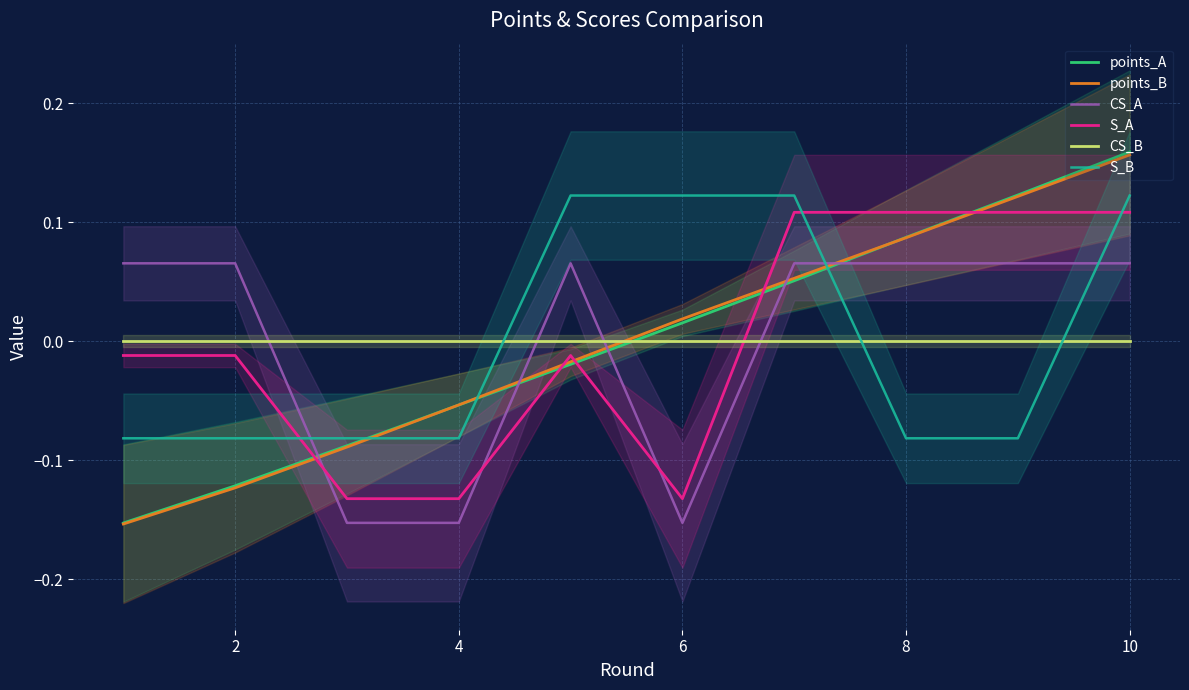

Which category has the highest value in the points_A series?

10